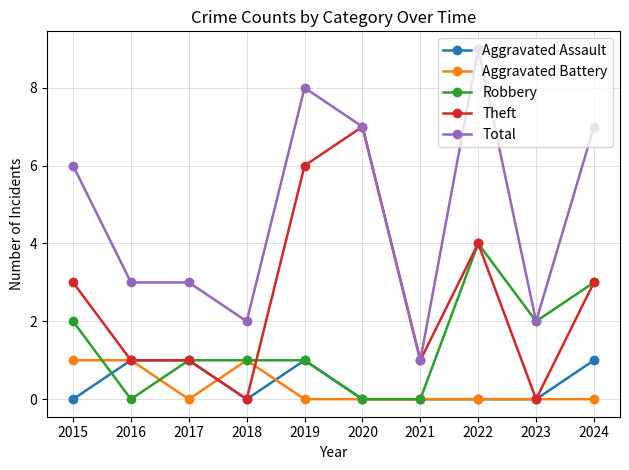

Does the chart have visible grid lines?

Yes